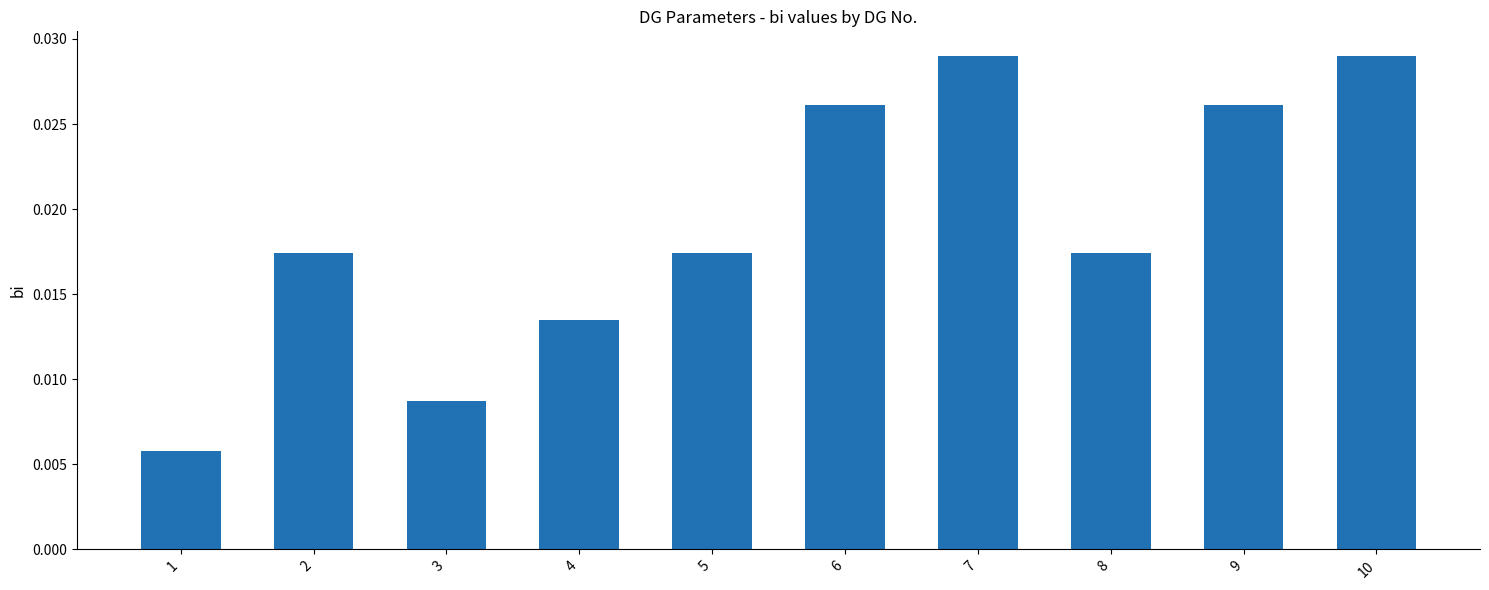

Count the values in the range 0 to 1.

10